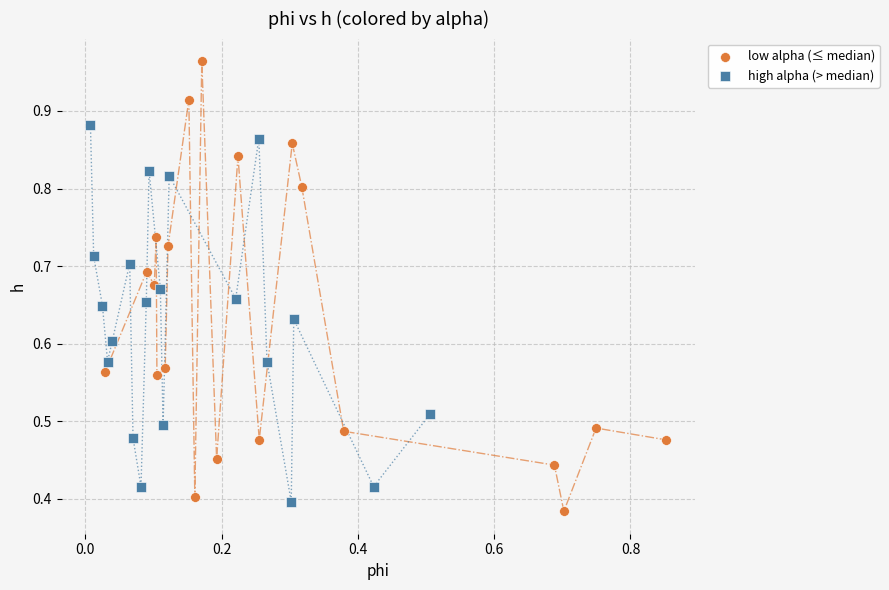

Which series has the widest spread of Y values?

low alpha (≤ median)